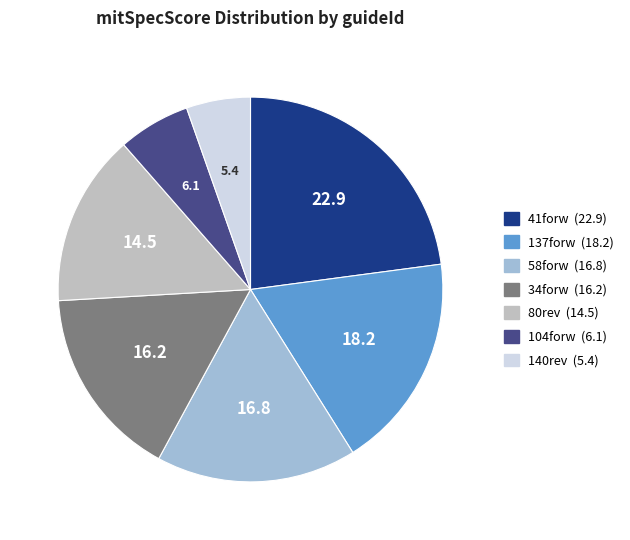

Is there a majority slice in this chart?

No